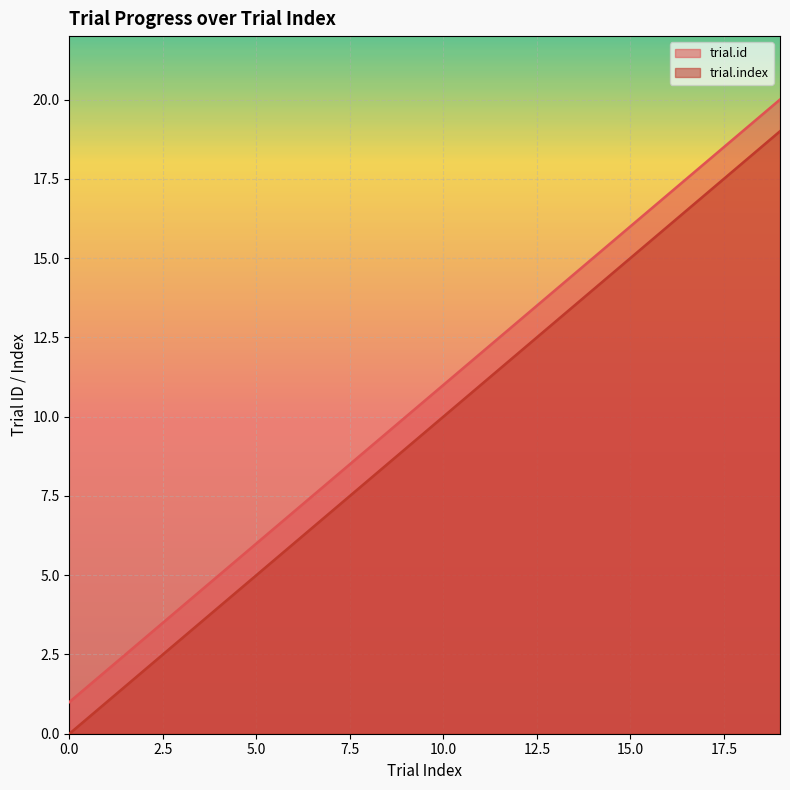

Reading left to right, transcribe all the data shown in this chart.

trial.id: 0=1	1=2	2=3	3=4	4=5	5=6	6=7	7=8	8=9	9=10	10=11	11=12	12=13	13=14	14=15	15=16	16=17	17=18	18=19	19=20
trial.index: 0=0	1=1	2=2	3=3	4=4	5=5	6=6	7=7	8=8	9=9	10=10	11=11	12=12	13=13	14=14	15=15	16=16	17=17	18=18	19=19